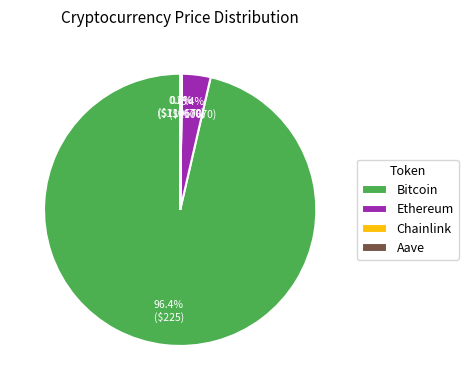

How much of the chart is everything except Ethereum?

96.6%